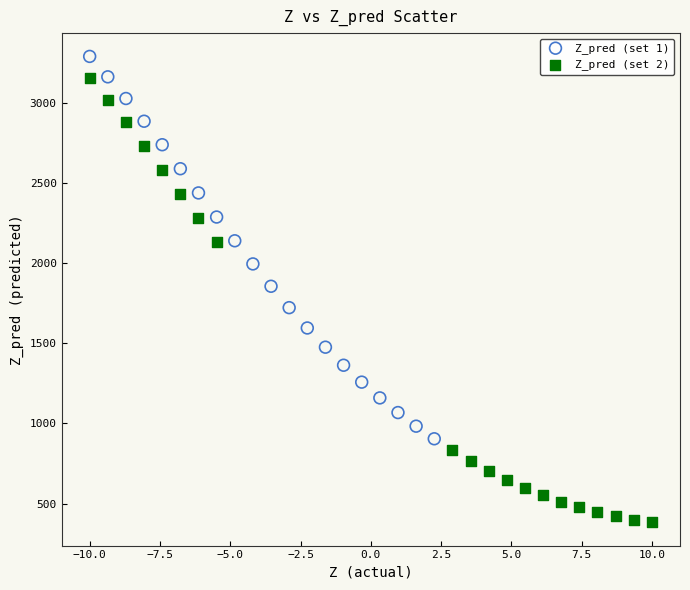

Which series contains the highest Y value?

Z_pred (set 1)